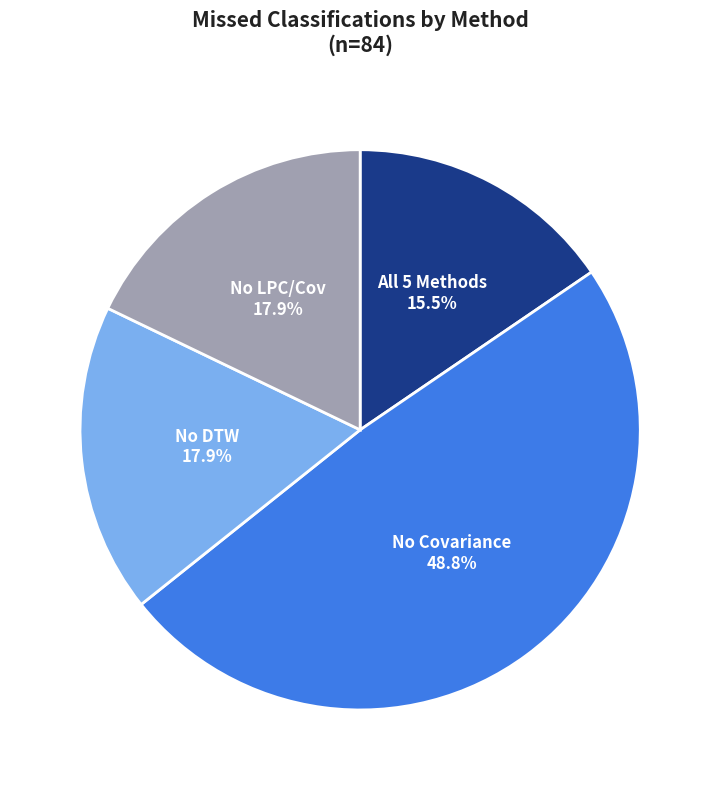

How many slices are in this pie chart?

4